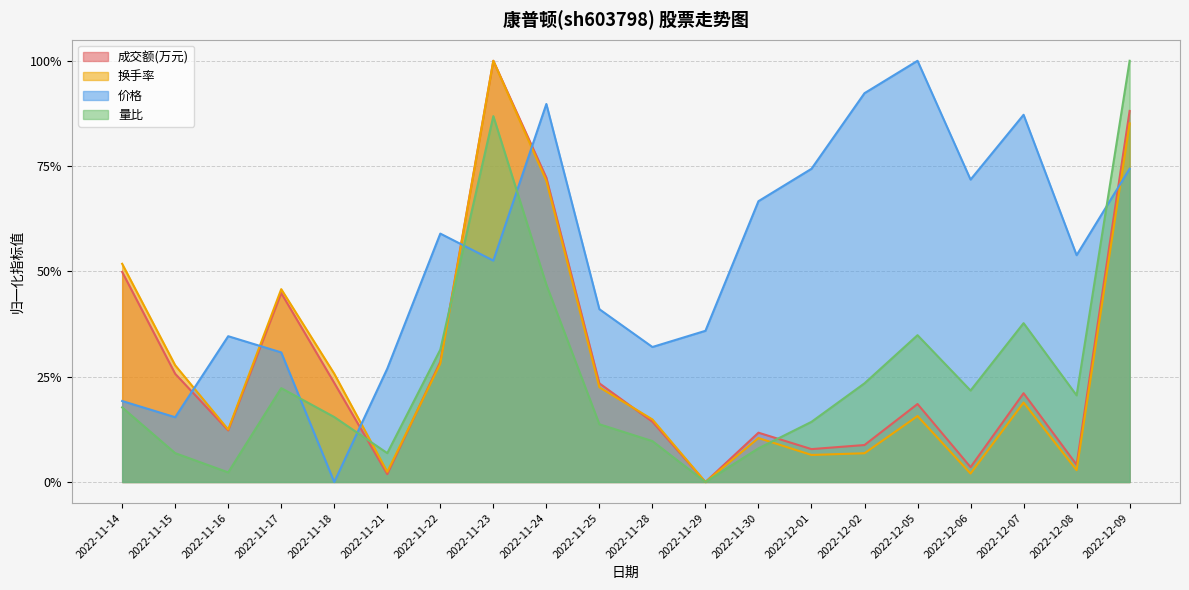

What is the label of the 14th point from the left?

2022-12-01